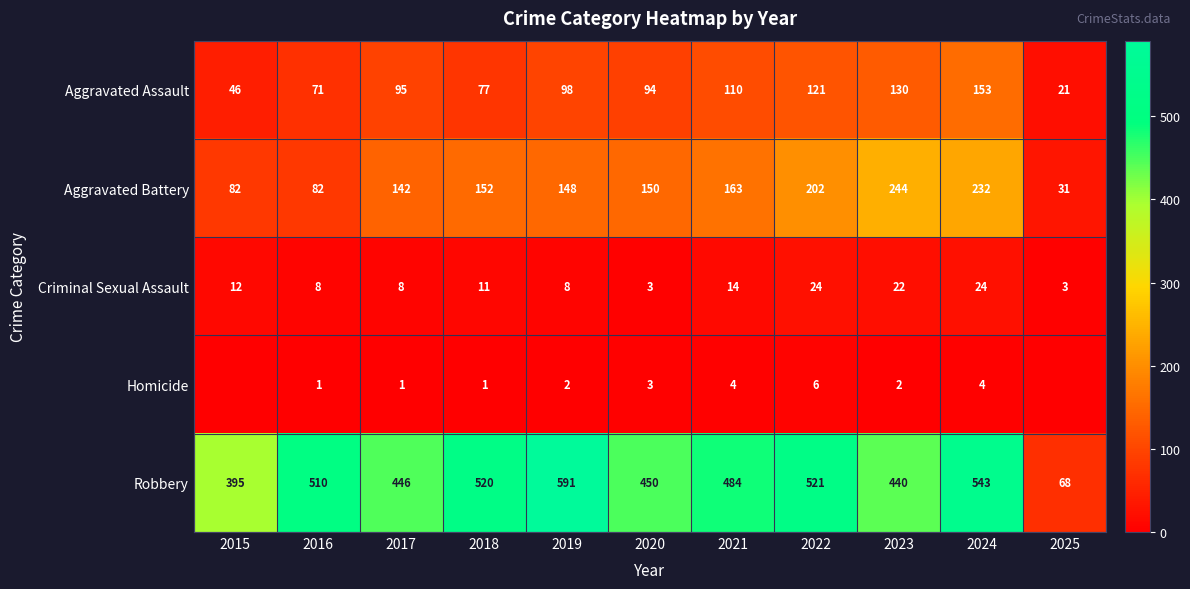

Is it true that Robbery equals 250 at 2020?

False